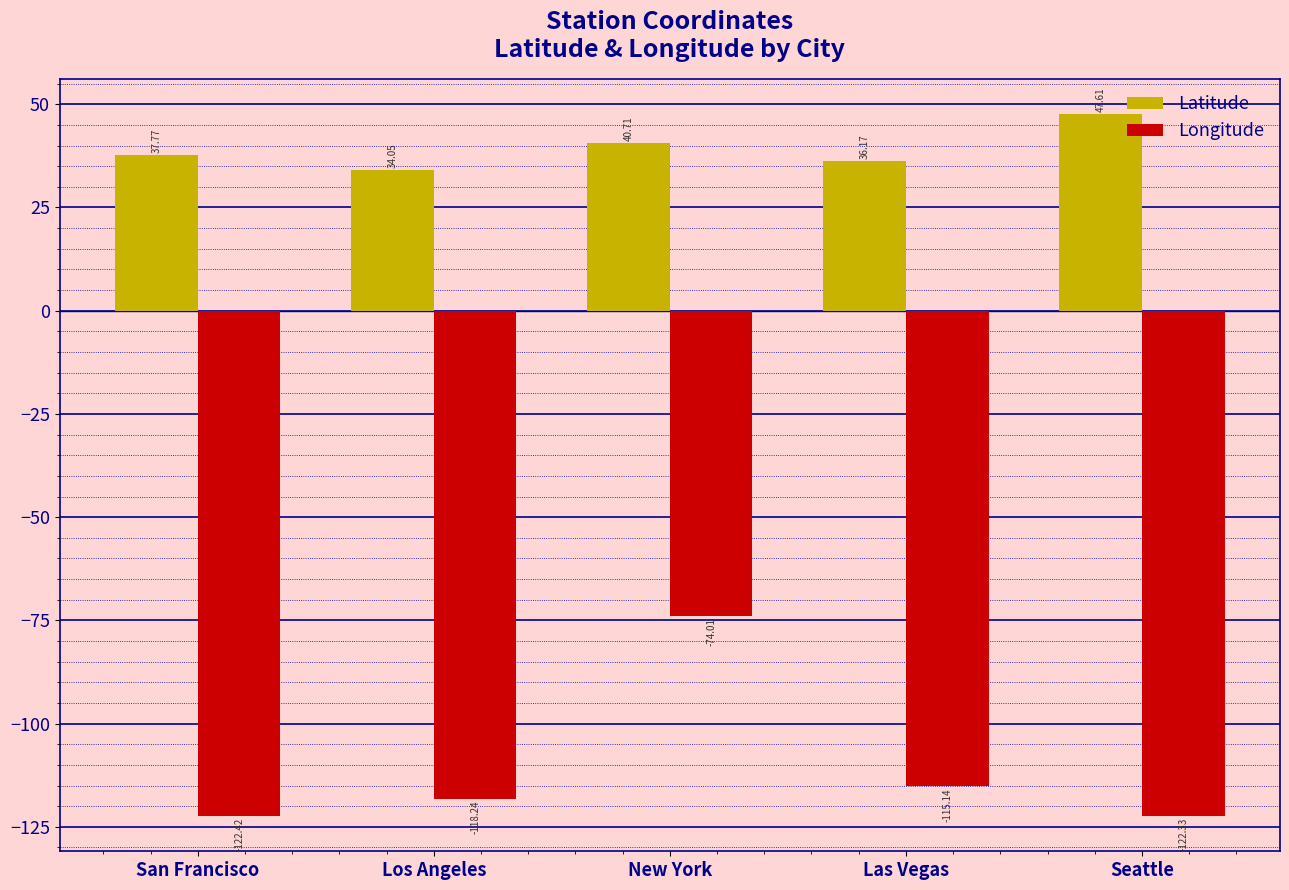

Is it true that Longitude equals -74.0 at New York?

True